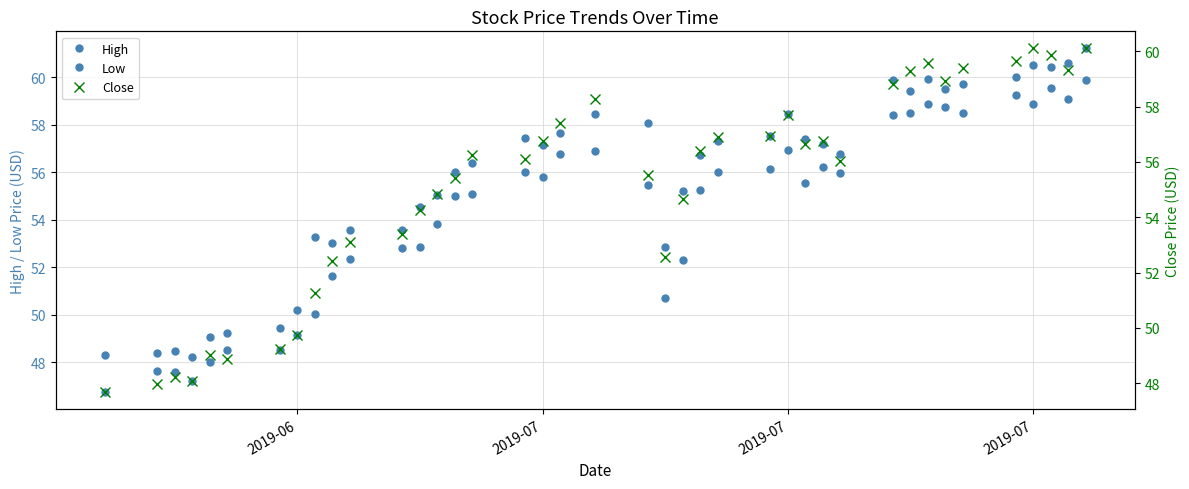

How many lines are shown in the chart?

3